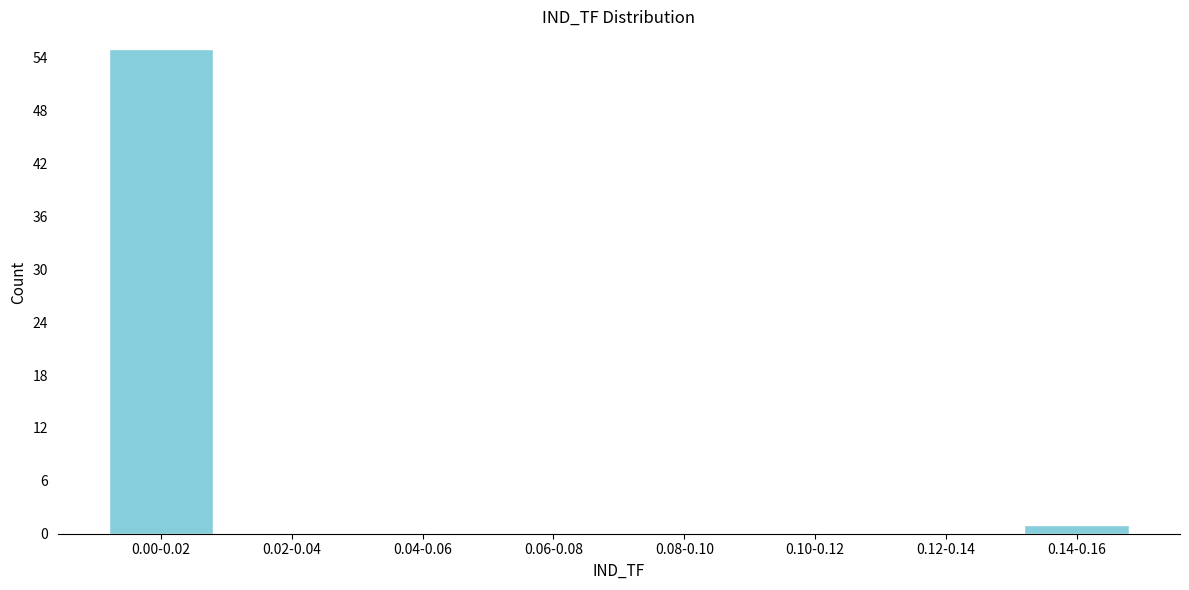

Reading left to right, what are all the values shown in this chart?

0.00-0.02=55	0.02-0.04=0	0.04-0.06=0	0.06-0.08=0	0.08-0.10=0	0.10-0.12=0	0.12-0.14=0	0.14-0.16=1